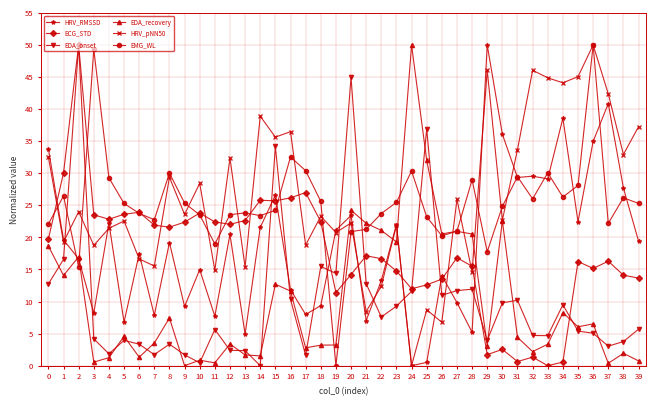

What is the value of the HRV_pNN50 point at the 20th from the left?

20.8